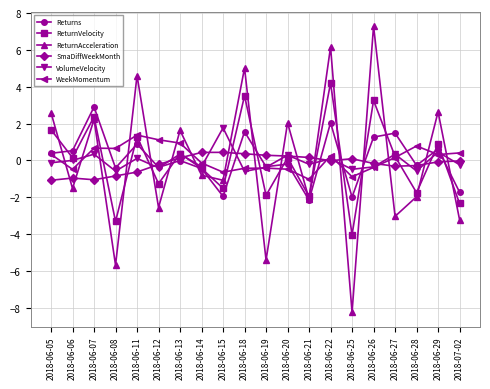

Between 2018-06-26 and 2018-06-29, which series saw the biggest shift?

ReturnAcceleration